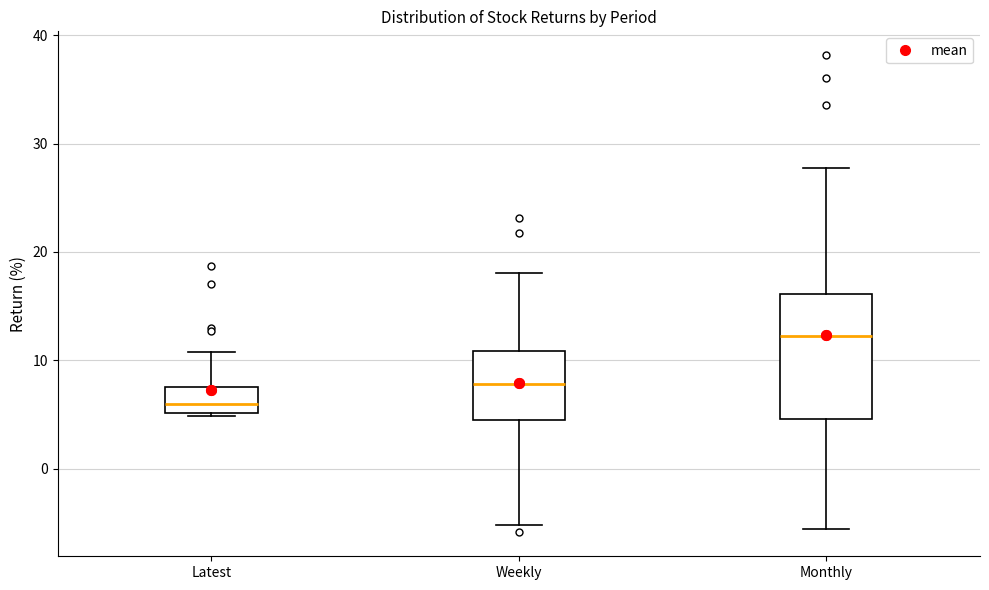

Reading left to right, transcribe this box plot: for each box, give where its median line is, the range the box spans, and where its two whiskers end, as read against the y-axis. The values are not printed on the chart, so give them approximately, as read against the axis.

Latest: median 6, box 5 to 7, whiskers 5 to 11
Weekly: median 8, box 4 to 11, whiskers -5 to 18
Monthly: median 12, box 5 to 16, whiskers -6 to 28